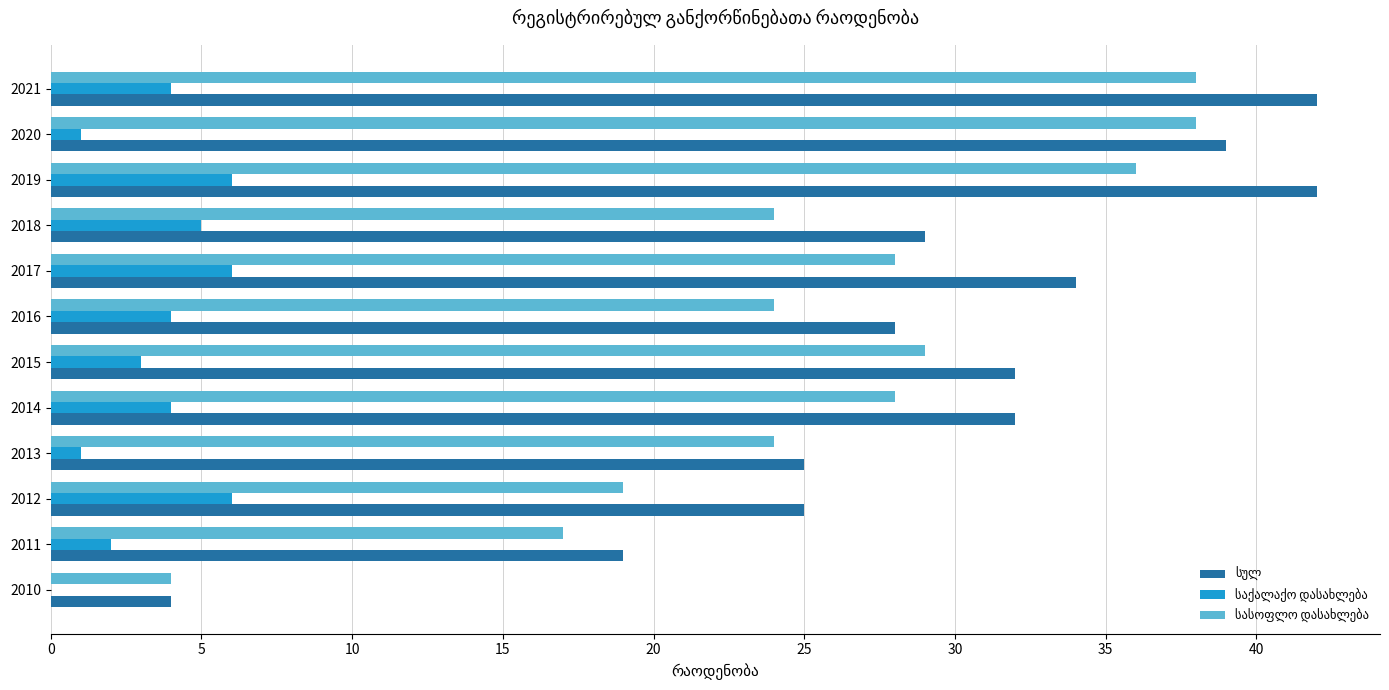

What is the total value across all series at 2012?

50